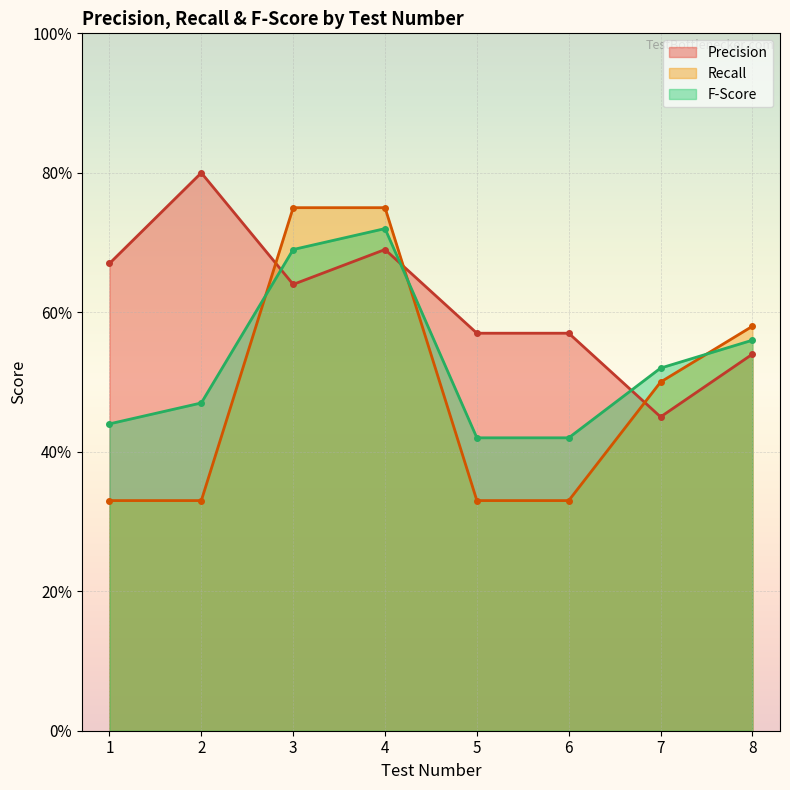

Is the value of Recall at 3 greater than the value of Precision at 6?

Yes